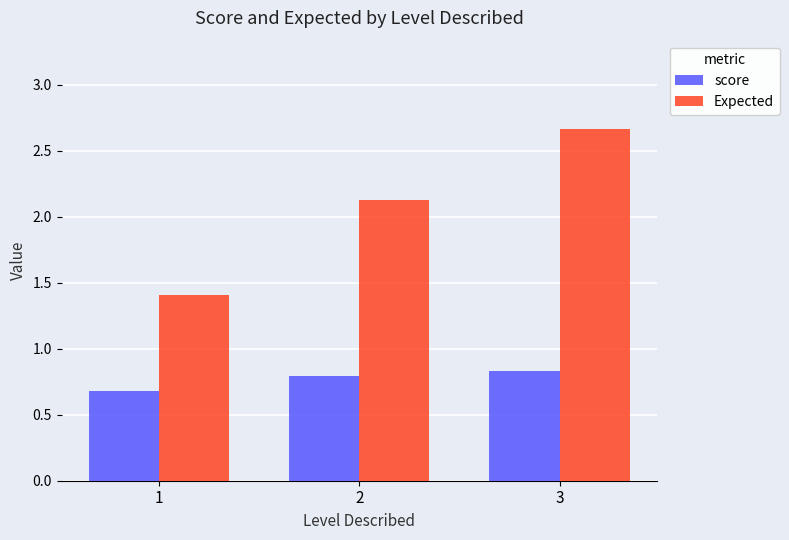

What is the minimum value for Expected?

1.4